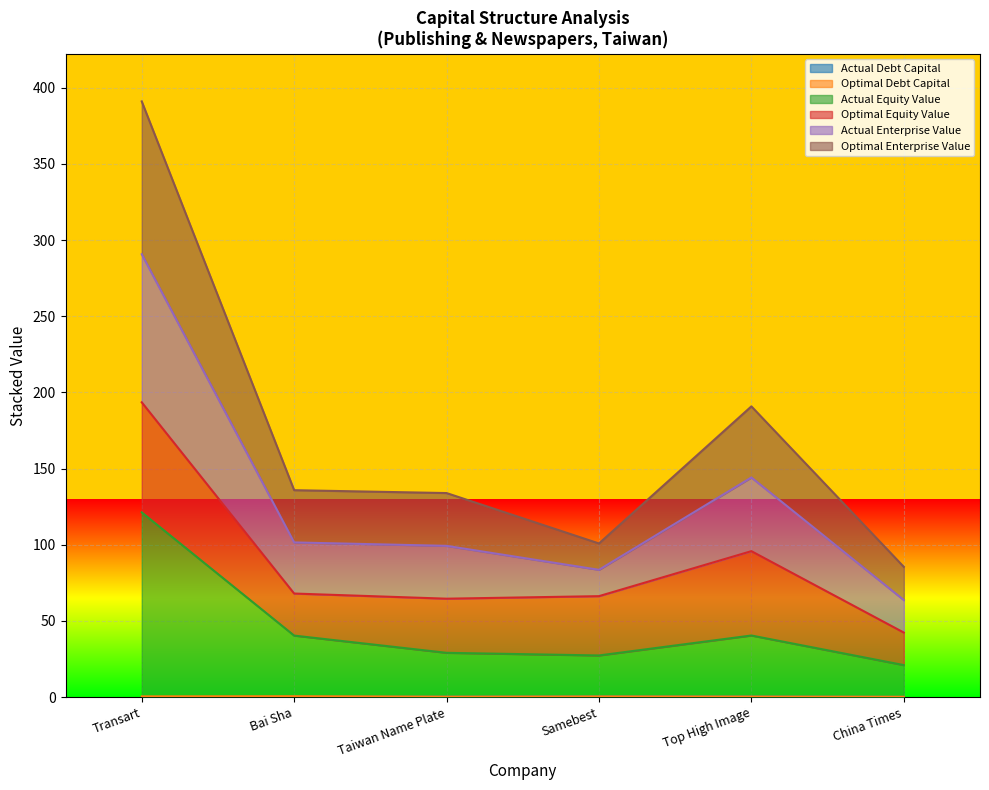

Is it true that optimal_enterprise_value equals 71.5 at Top High Image?

False